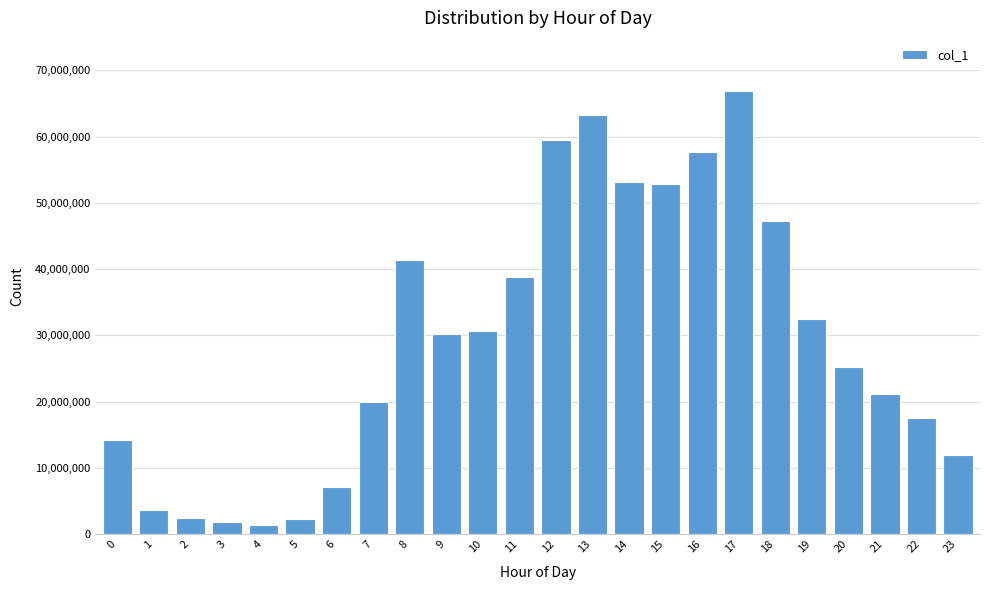

The value at 7 is 11057792. True or false?

False